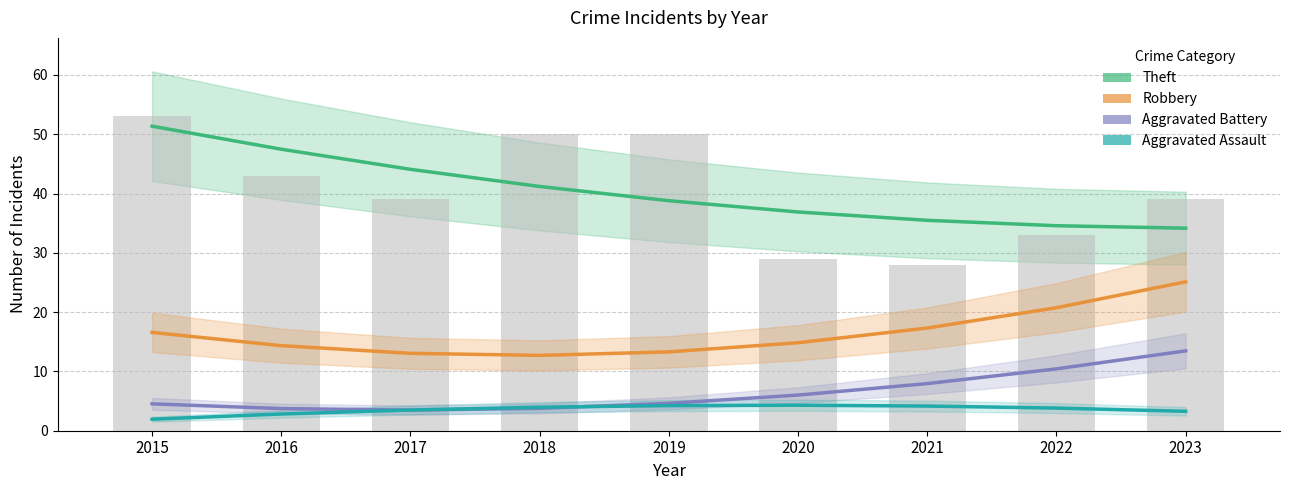

What is the difference between the highest and lowest values at 2020?

32.6